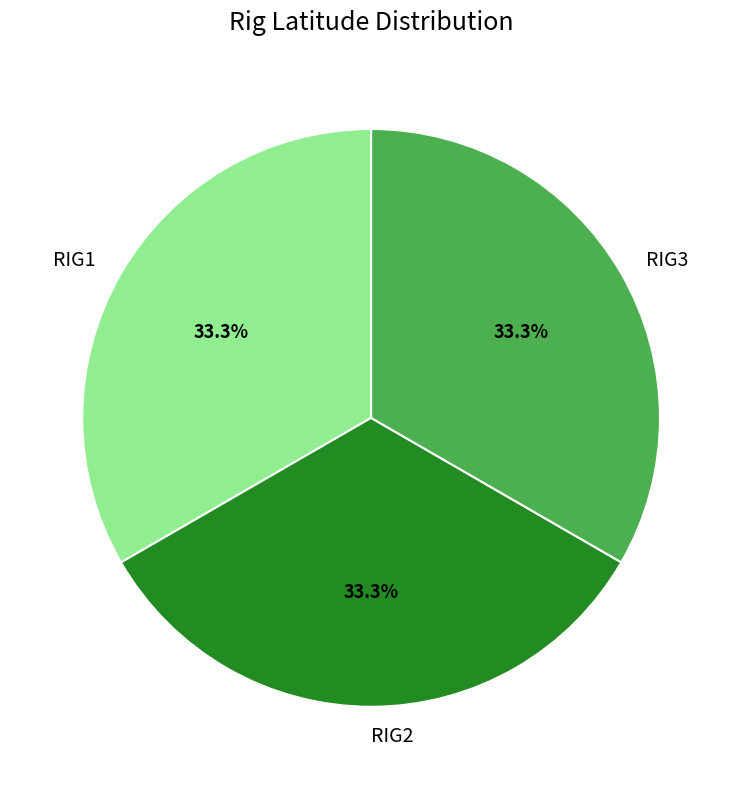

How many slices are in this pie chart?

3